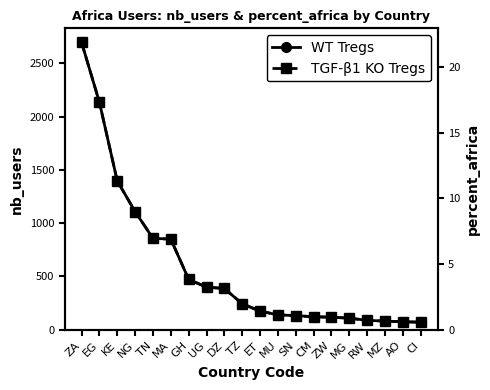

What is the total value across all series at ZW?

119.0